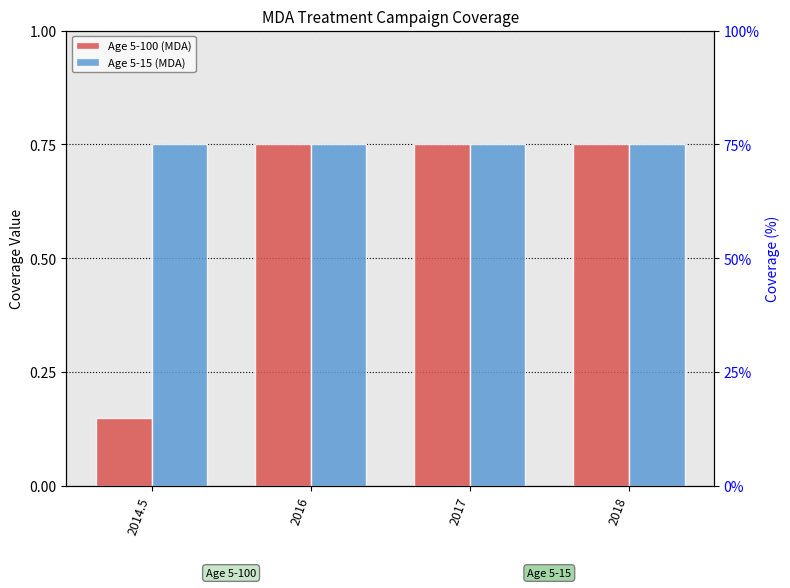

What is the value of the Age 5-100 (MDA) bar at the 2nd from the left?

0.8